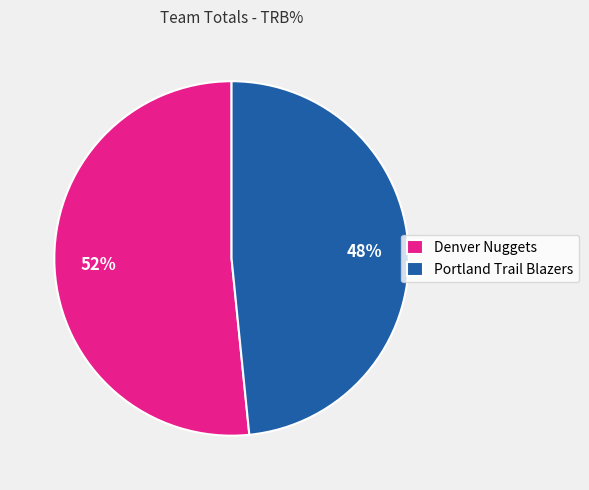

Between Denver Nuggets and Portland Trail Blazers, which is larger?

Denver Nuggets